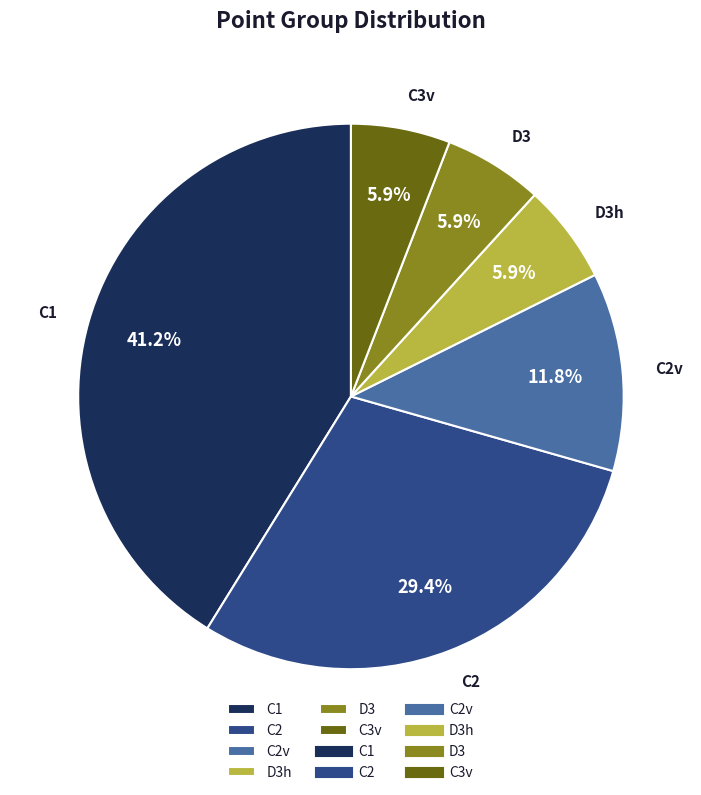

Between C1 and C2v, which is larger?

C1